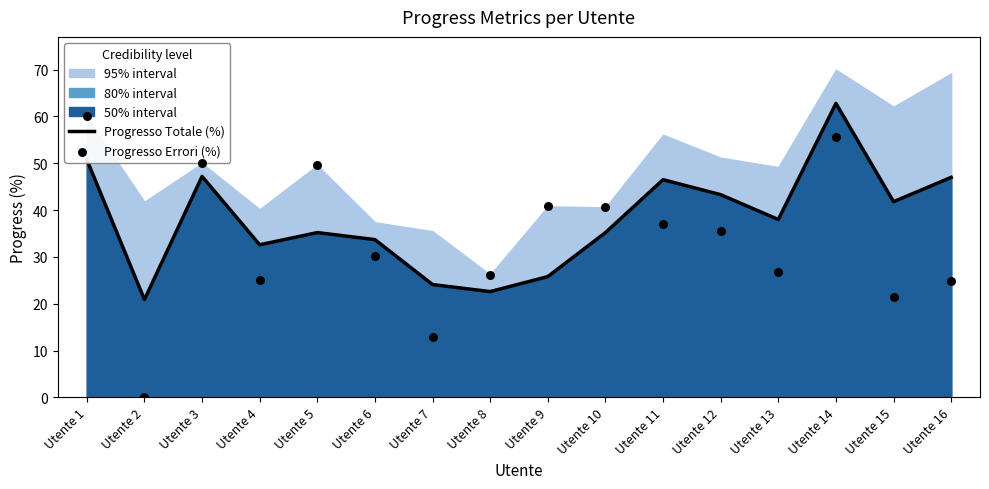

Which series contains the highest Y value?

Progresso Totale (%)